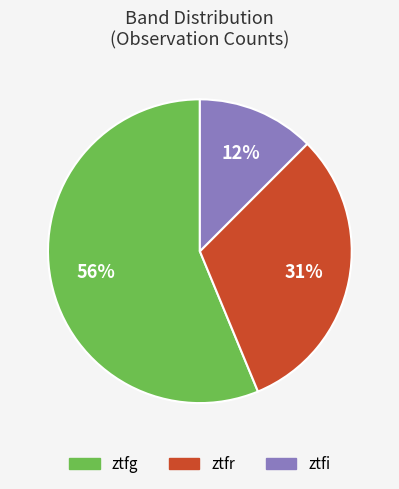

To the nearest percent, what percentage of the pie is ztfr?

31%